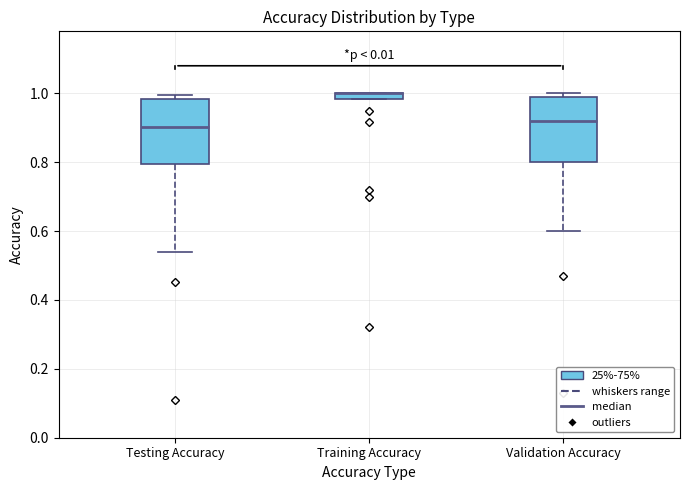

Where is the upper edge of the box for Validation Accuracy on the y-axis? The values are not printed on the chart, so give them approximately, as read against the axis.

1.00